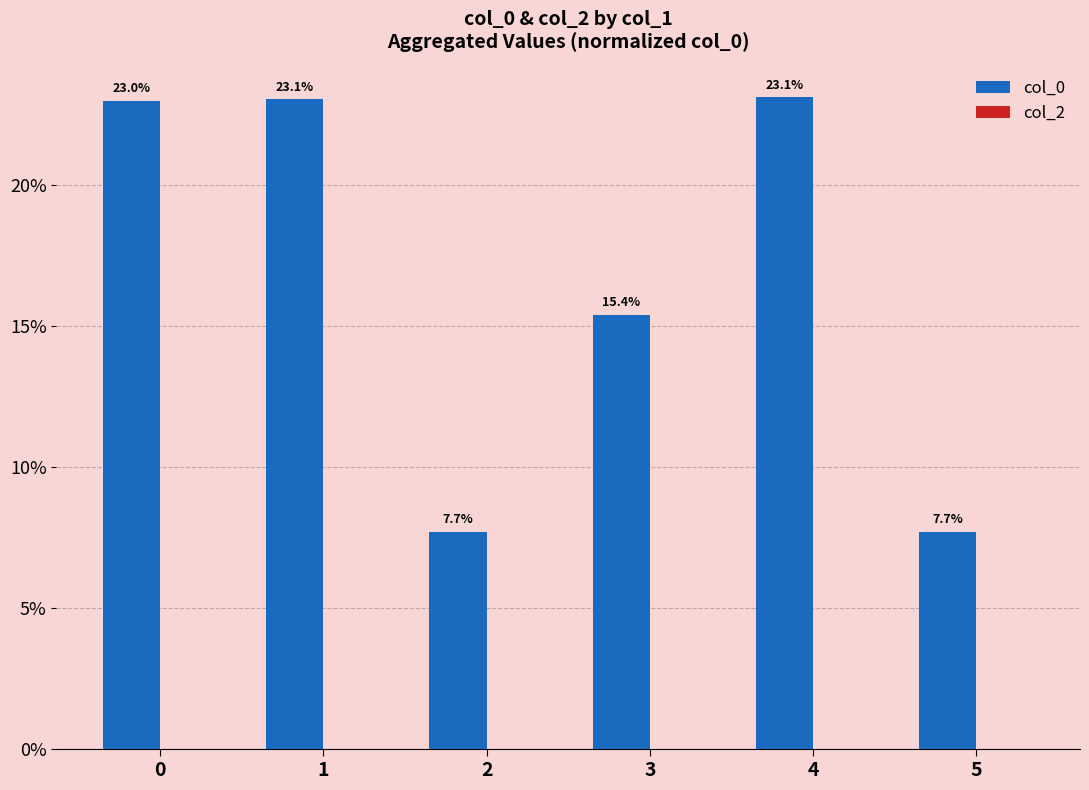

The chart shows a value of 10.5 at 5. True or false?

False